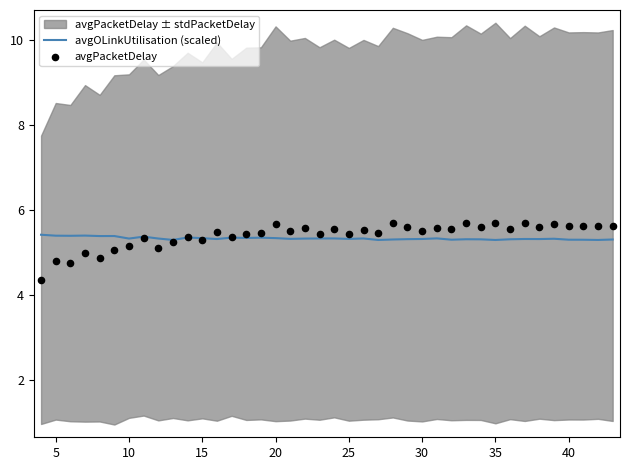

Which series has the largest total across all categories?

avgPacketDelay